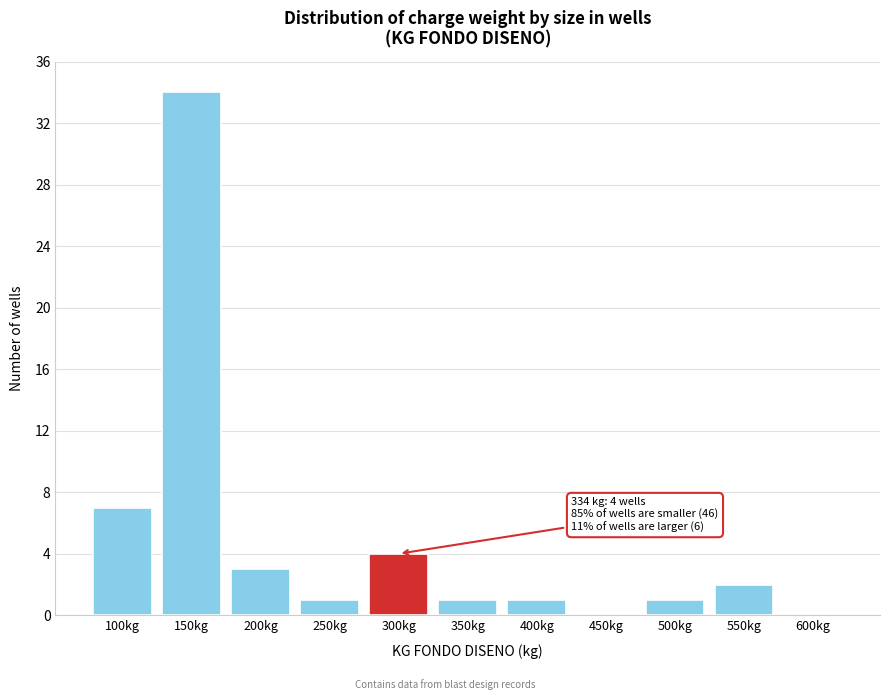

Reading left to right, transcribe all the data shown in this chart.

100kg=7	150kg=34	200kg=3	250kg=1	300kg=4	350kg=1	400kg=1	450kg=0	500kg=1	550kg=2	600kg=0